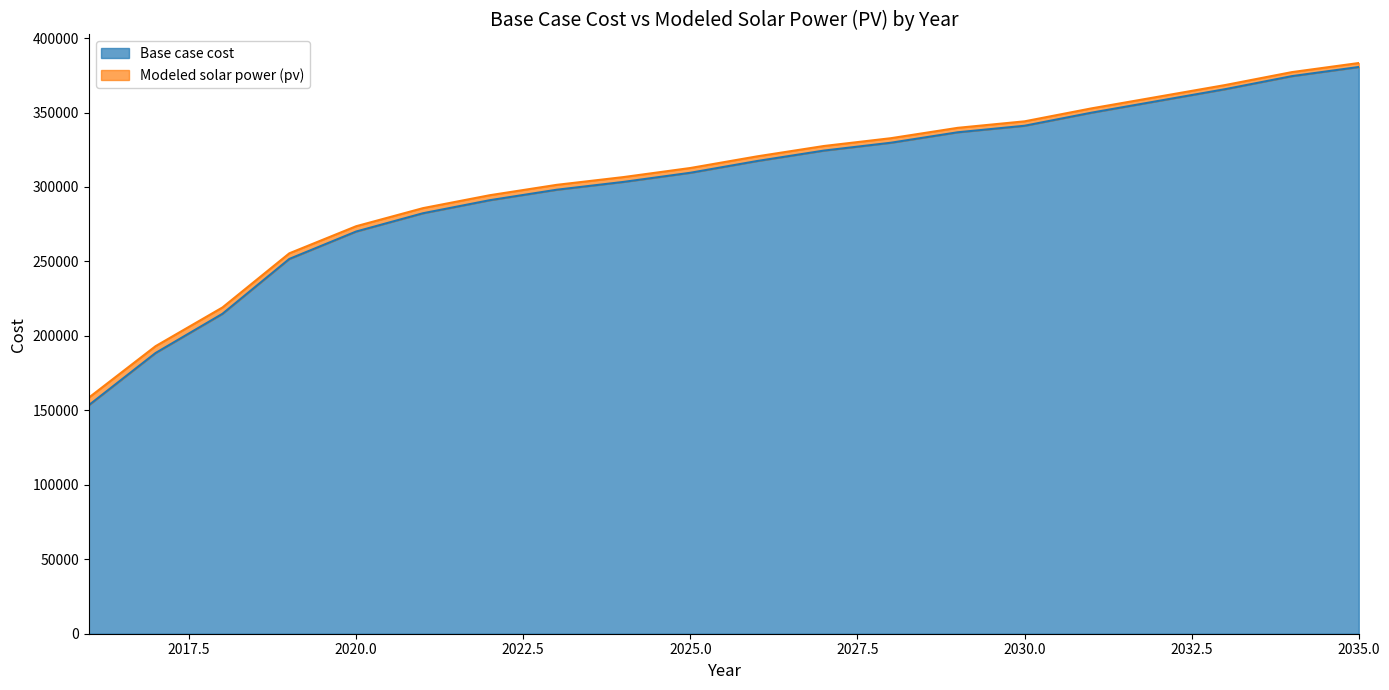

At which label does Modeled solar power (pv) first exceed 320555?

2026